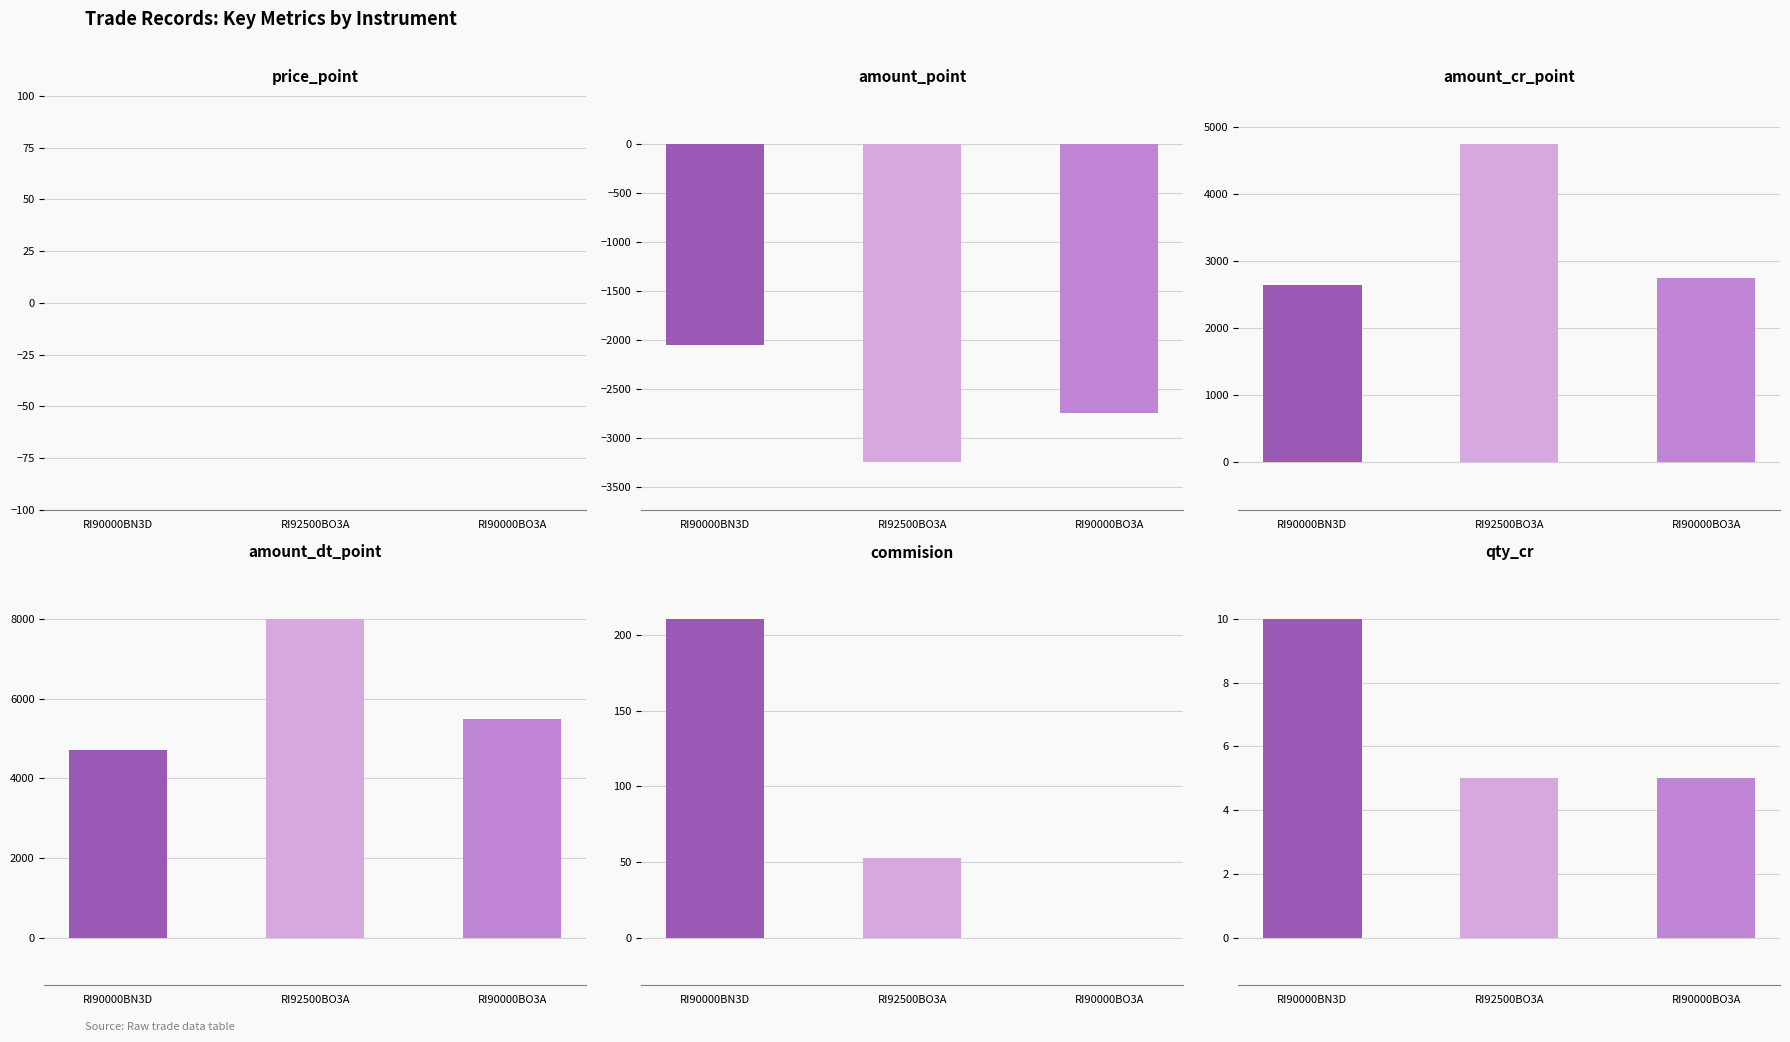

What is the difference between the commision values at RI92500BO3A and RI90000BN3D?

158.1